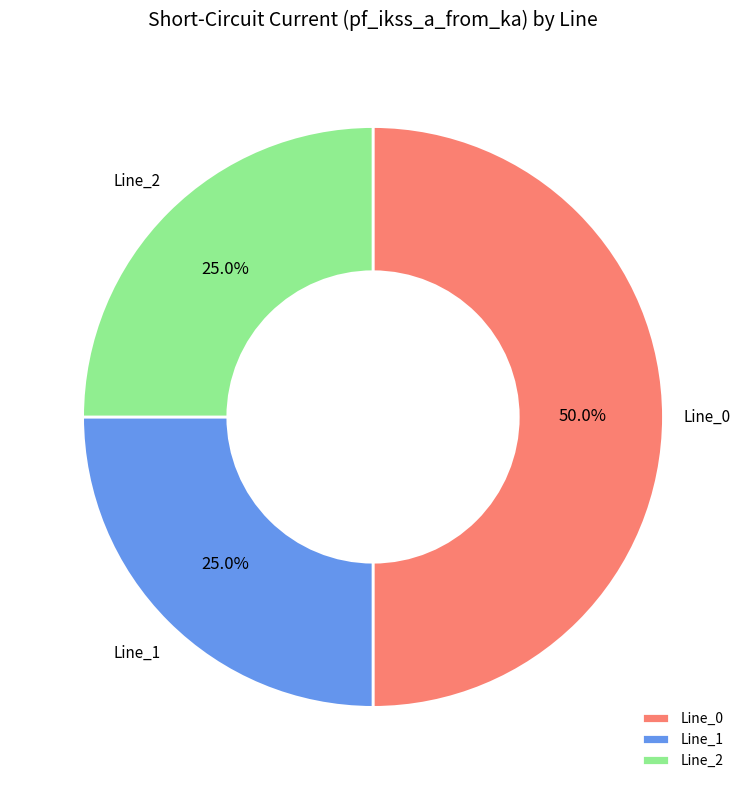

Between Line_2 and Line_0, which is larger?

Line_0